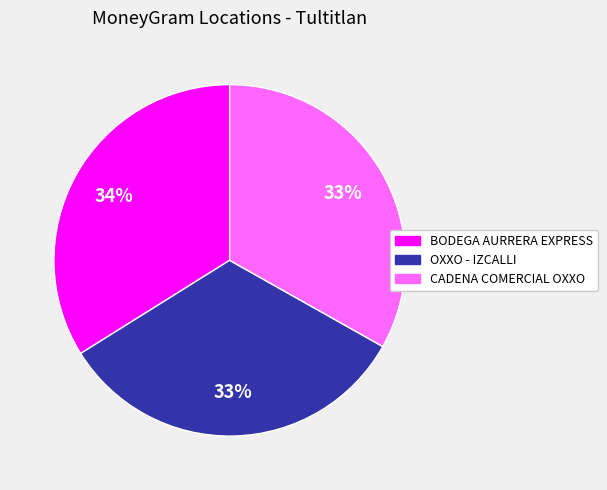

Which category has the biggest portion of the pie?

BODEGA AURRERA EXPRESS